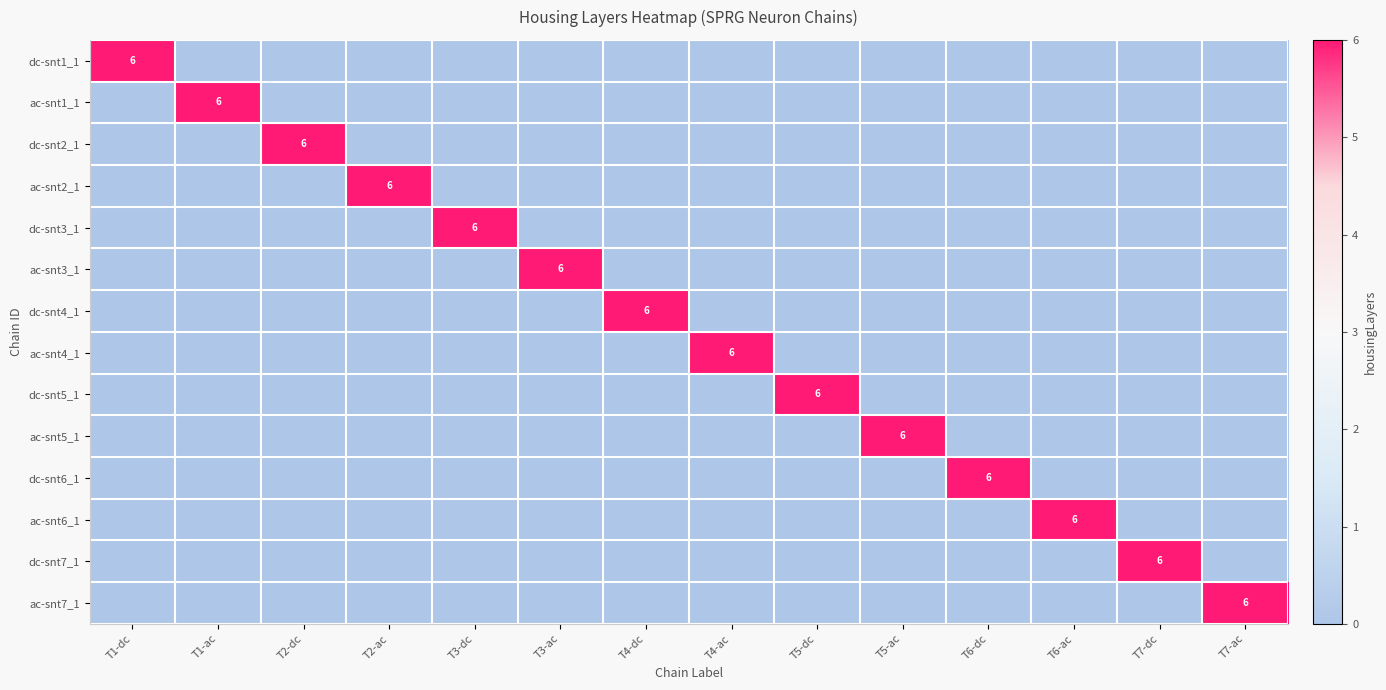

The ac-snt3_1 series shows 9 at T3-ac. True or false?

False